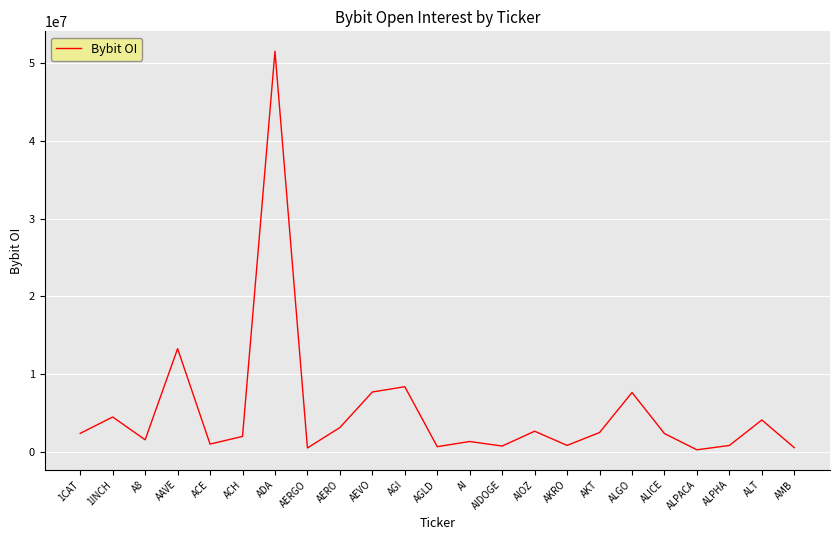

The chart shows a value of 2038509 at ACH. True or false?

True